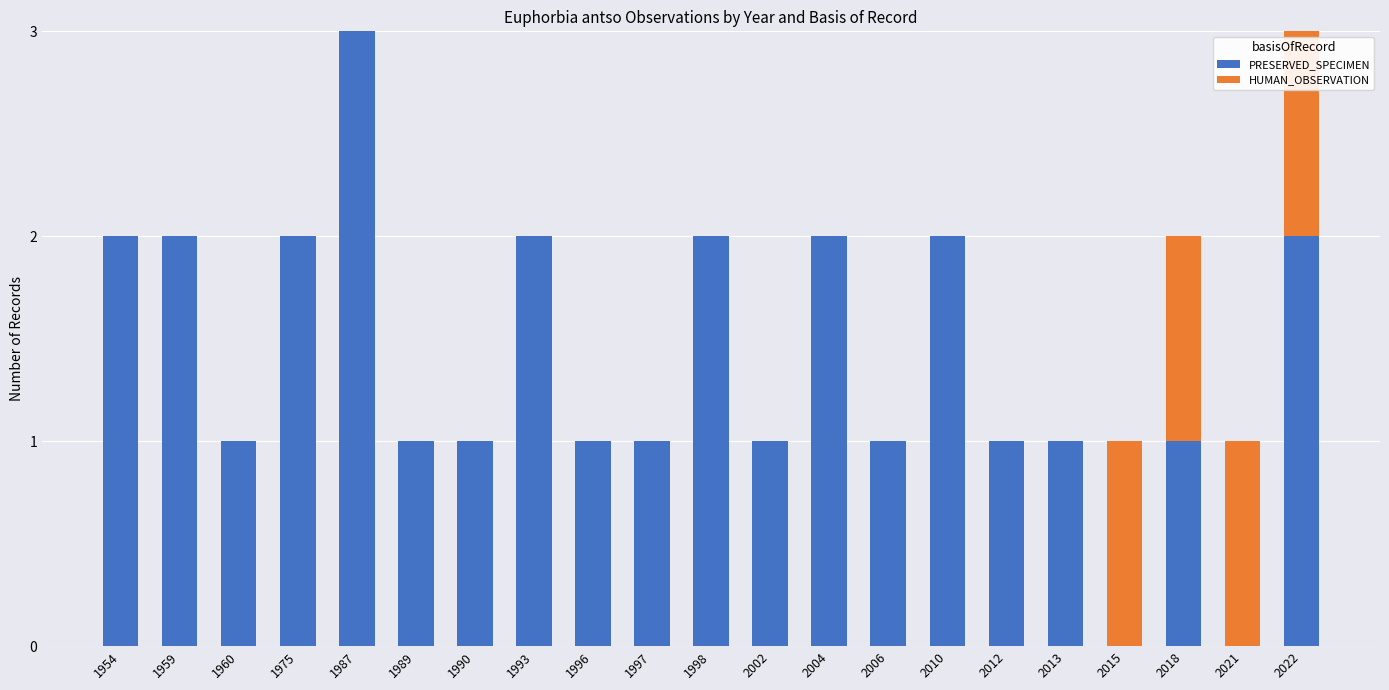

Is it true that PRESERVED_SPECIMEN equals 1 at 1975?

False